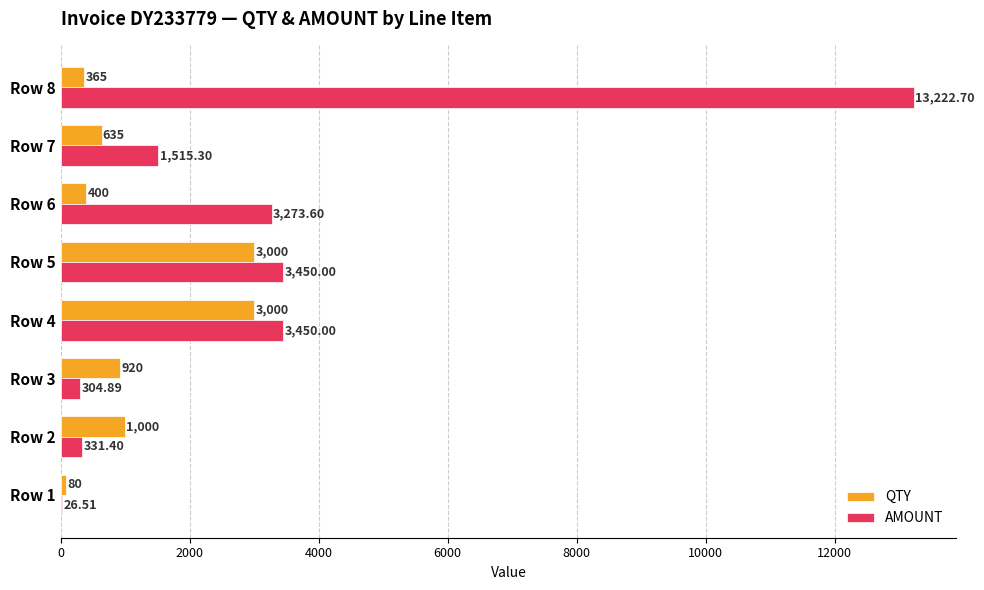

Between Row 1 and Row 6, which series saw the biggest shift?

AMOUNT